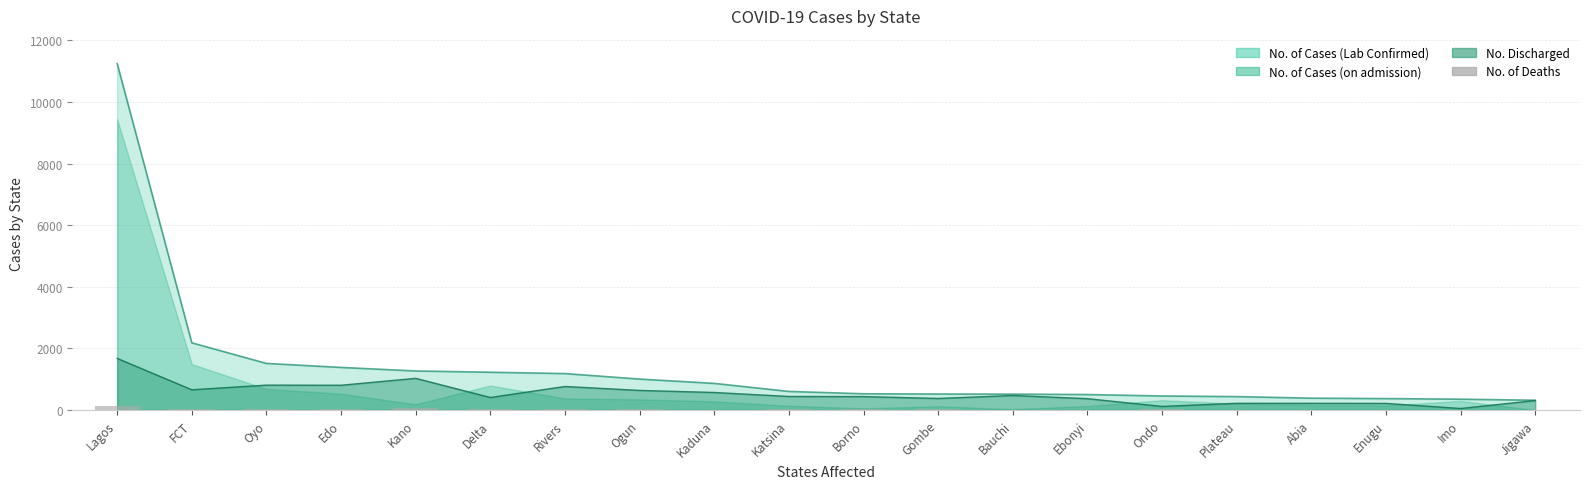

What is the value of the 16th bar from the left?

12